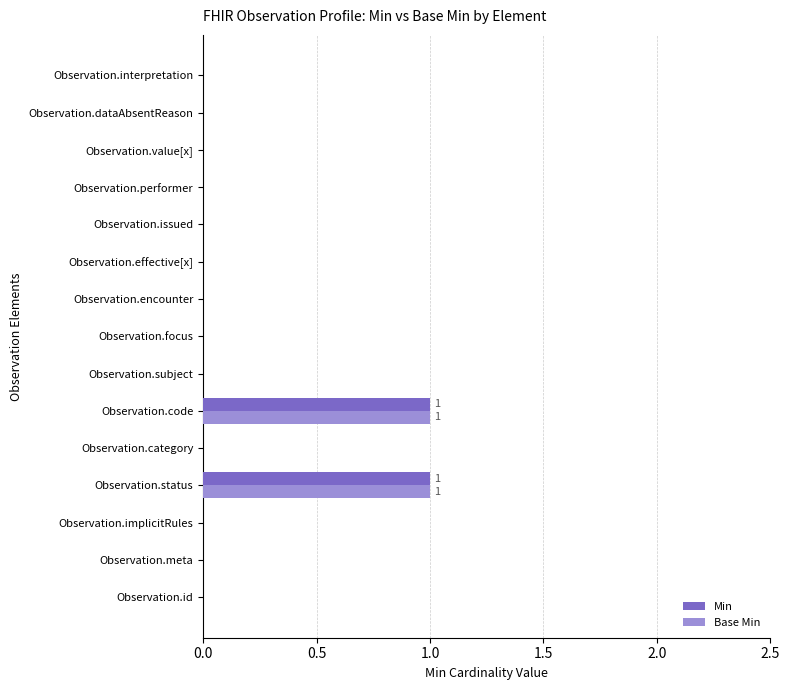

Is it true that Min equals 0 at Observation.issued?

True